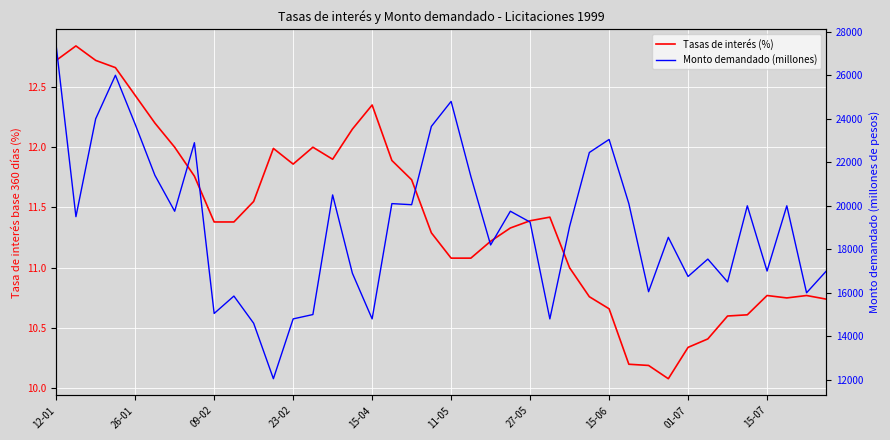

How many lines are shown in the chart?

2